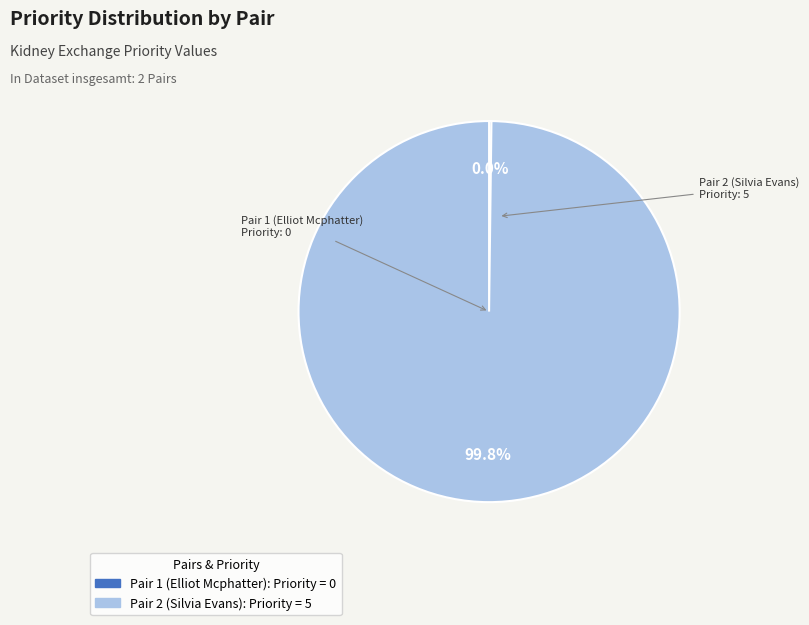

Is Pair 1 (Elliot Mcphatter) the majority of the pie?

No